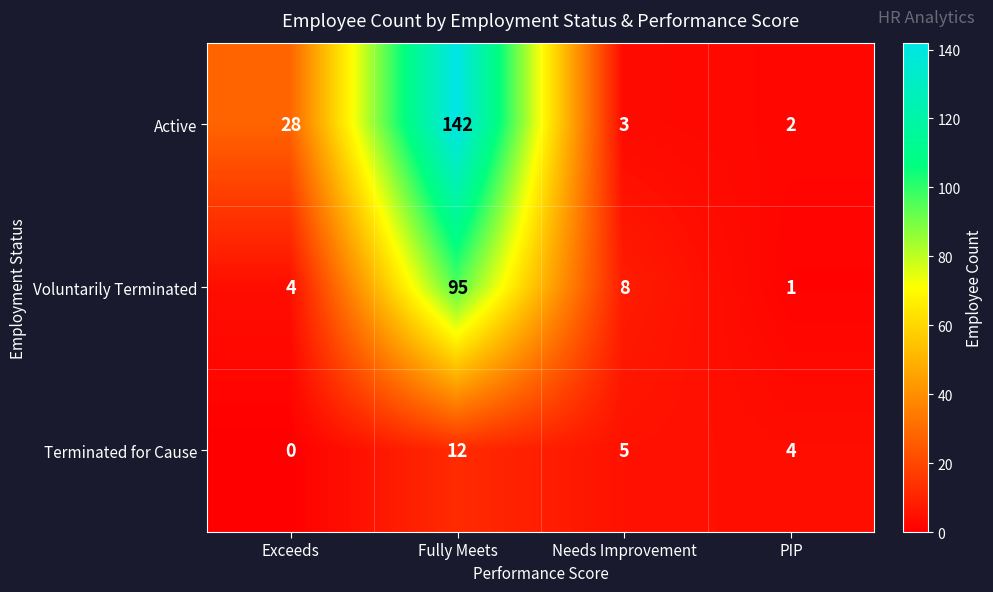

How many data points in Terminated for Cause are less than 5?

2